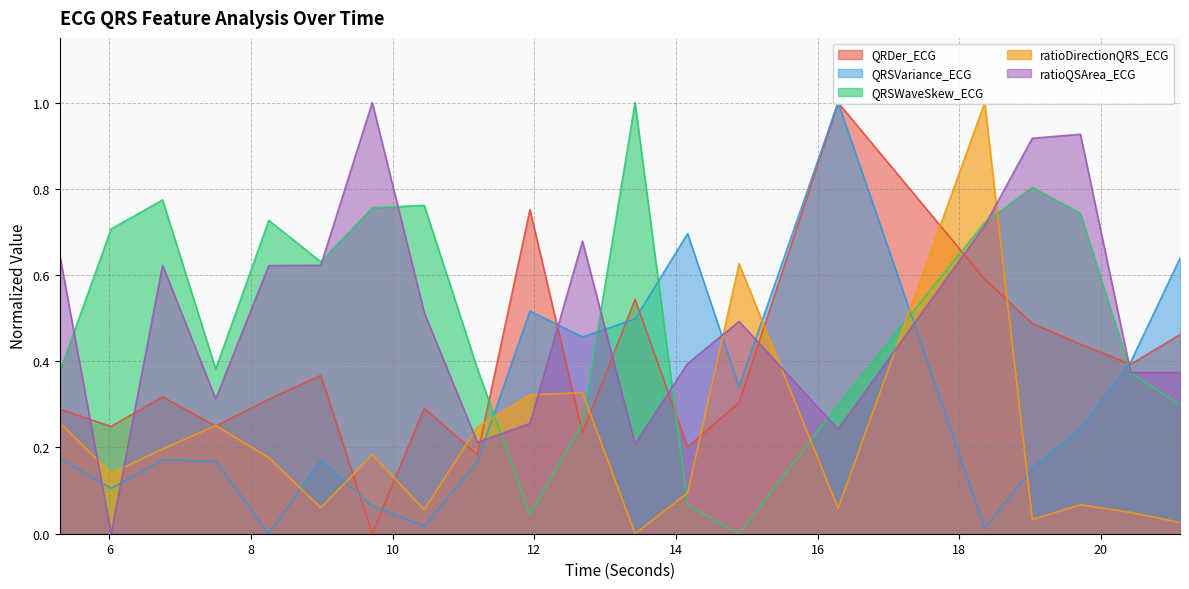

Reading left to right, extract all data points from this chart.

QRDer_ECG: 5.296875=0.3	6.0234375=0.2	6.75=0.3	7.5=0.2	8.25=0.3	8.984375=0.4	9.7109375=0.0	10.4453125=0.3	11.1953125=0.2	11.9375=0.8	12.6796875=0.2	13.421875=0.5	14.1640625=0.2	14.890625=0.3	16.2890625=1.0	18.359375=0.6	19.03125=0.5	19.7109375=0.4	20.421875=0.4	21.1171875=0.5
QRSVariance_ECG: 5.296875=0.2	6.0234375=0.1	6.75=0.2	7.5=0.2	8.25=0.0	8.984375=0.2	9.7109375=0.1	10.4453125=0.0	11.1953125=0.2	11.9375=0.5	12.6796875=0.5	13.421875=0.5	14.1640625=0.7	14.890625=0.3	16.2890625=1.0	18.359375=0.0	19.03125=0.2	19.7109375=0.2	20.421875=0.4	21.1171875=0.6
QRSWaveSkew_ECG: 5.296875=0.4	6.0234375=0.7	6.75=0.8	7.5=0.4	8.25=0.7	8.984375=0.6	9.7109375=0.8	10.4453125=0.8	11.1953125=0.4	11.9375=0.0	12.6796875=0.3	13.421875=1.0	14.1640625=0.1	14.890625=0.0	16.2890625=0.3	18.359375=0.7	19.03125=0.8	19.7109375=0.7	20.421875=0.4	21.1171875=0.3
ratioDirectionQRS_ECG: 5.296875=0.3	6.0234375=0.1	6.75=0.2	7.5=0.3	8.25=0.2	8.984375=0.1	9.7109375=0.2	10.4453125=0.1	11.1953125=0.2	11.9375=0.3	12.6796875=0.3	13.421875=0.0	14.1640625=0.1	14.890625=0.6	16.2890625=0.1	18.359375=1.0	19.03125=0.0	19.7109375=0.1	20.421875=0.0	21.1171875=0.0
ratioQSArea_ECG: 5.296875=0.6	6.0234375=0.0	6.75=0.6	7.5=0.3	8.25=0.6	8.984375=0.6	9.7109375=1.0	10.4453125=0.5	11.1953125=0.2	11.9375=0.3	12.6796875=0.7	13.421875=0.2	14.1640625=0.4	14.890625=0.5	16.2890625=0.2	18.359375=0.7	19.03125=0.9	19.7109375=0.9	20.421875=0.4	21.1171875=0.4